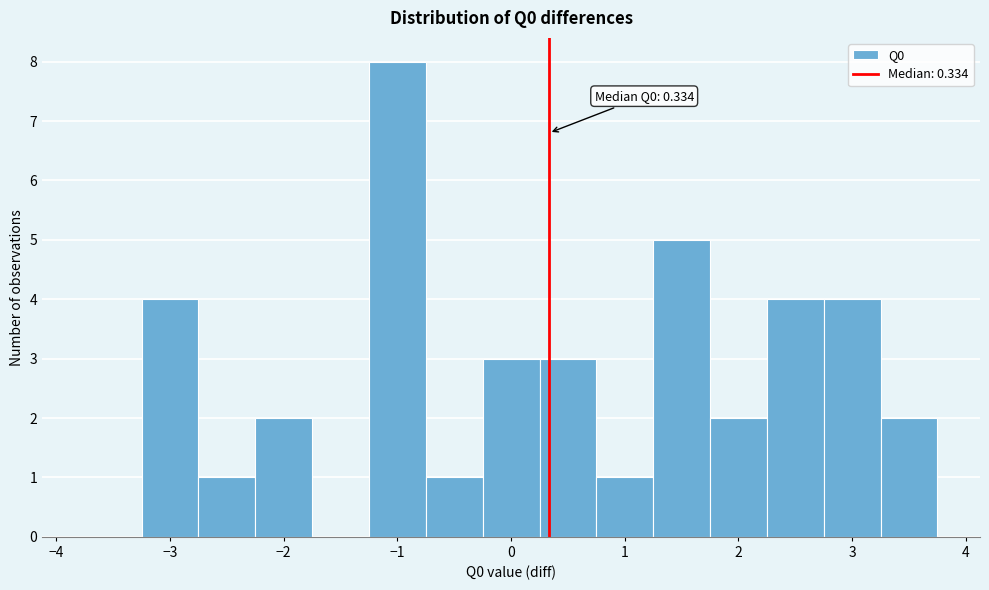

Which range on the x-axis has the tallest bar?

-1.25 to -0.75